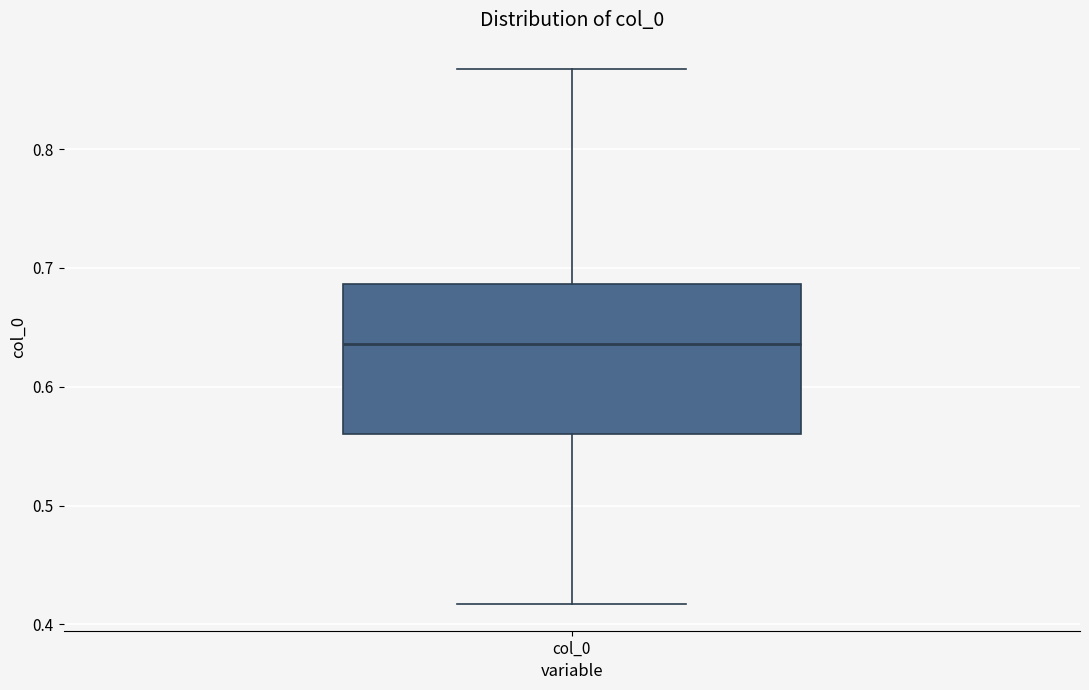

Read this box plot against the y-axis: the position of the median line, the range covered by the box, and the ends of both whiskers. The values are not printed on the chart, so give them approximately, as read against the axis.

median 0.64, box 0.56 to 0.69, whiskers 0.42 to 0.87